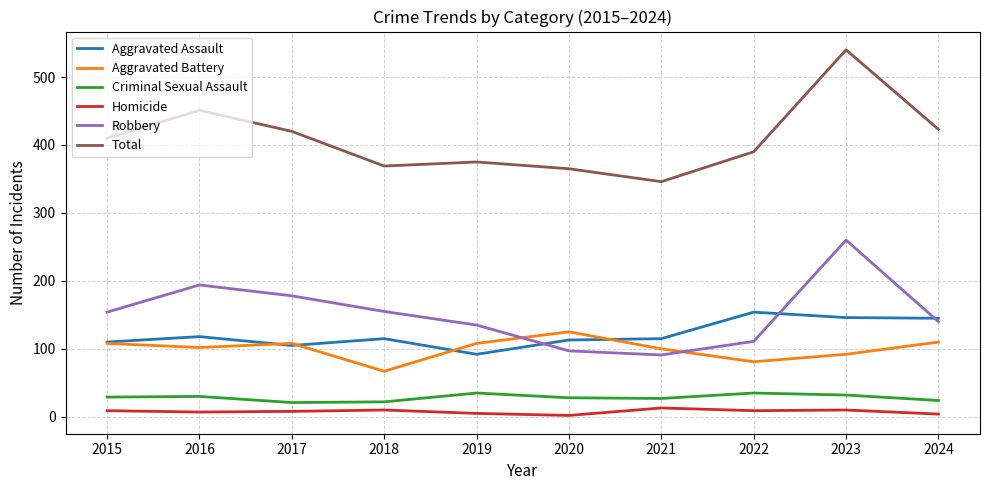

Is the value of Robbery at 2015 greater than the value of Aggravated Battery at 2015?

Yes